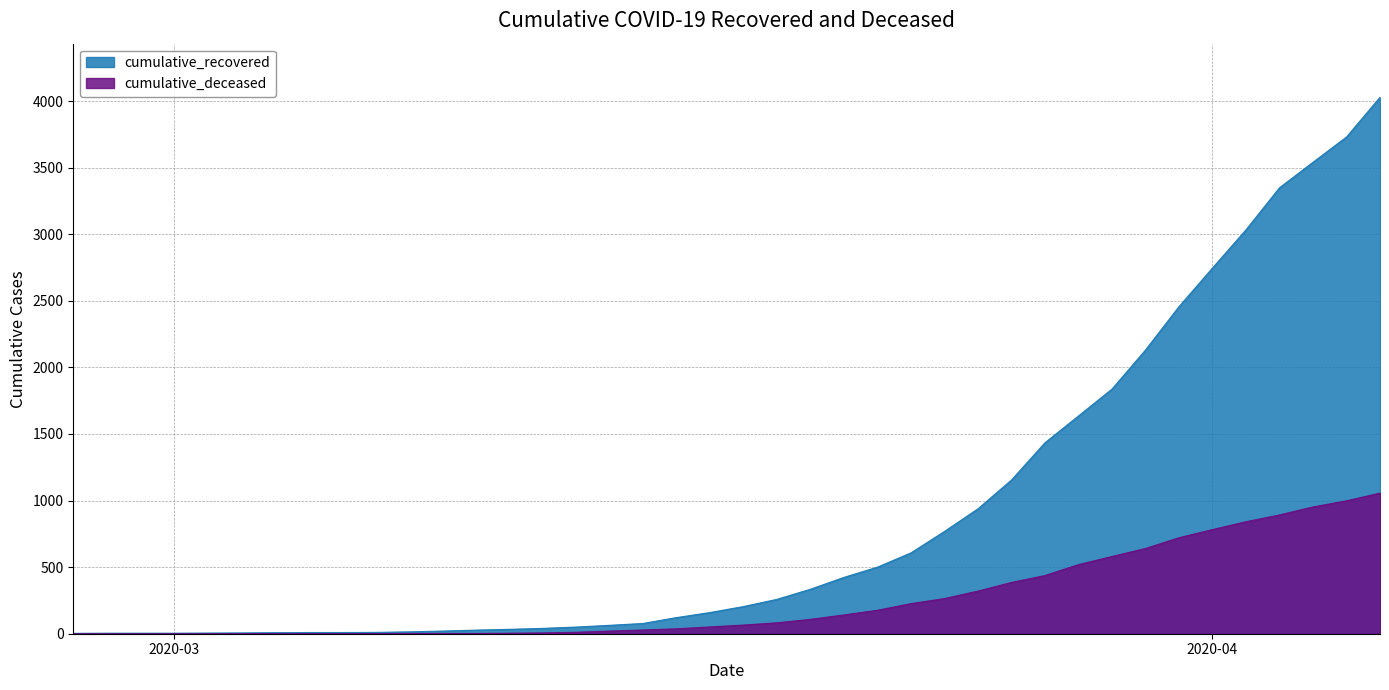

Reading right to left, list all the values displayed in this chart.

cumulative_recovered: 4028	3730	3540	3349	3033	2746	2456	2130	1837	1635	1434	1154	938	768	607	500	423	334	258	204	159	121	77	63	50	40	33	27	20	14	10	9	9	8	6	5	4	4	4	3
cumulative_deceased: 1056	998	952	892	841	782	721	640	580	519	437	385	320	264	226	176	141	108	82	65	51	37	28	20	11	6	4	2	2	2	1	0	0	0	0	0	0	0	0	0